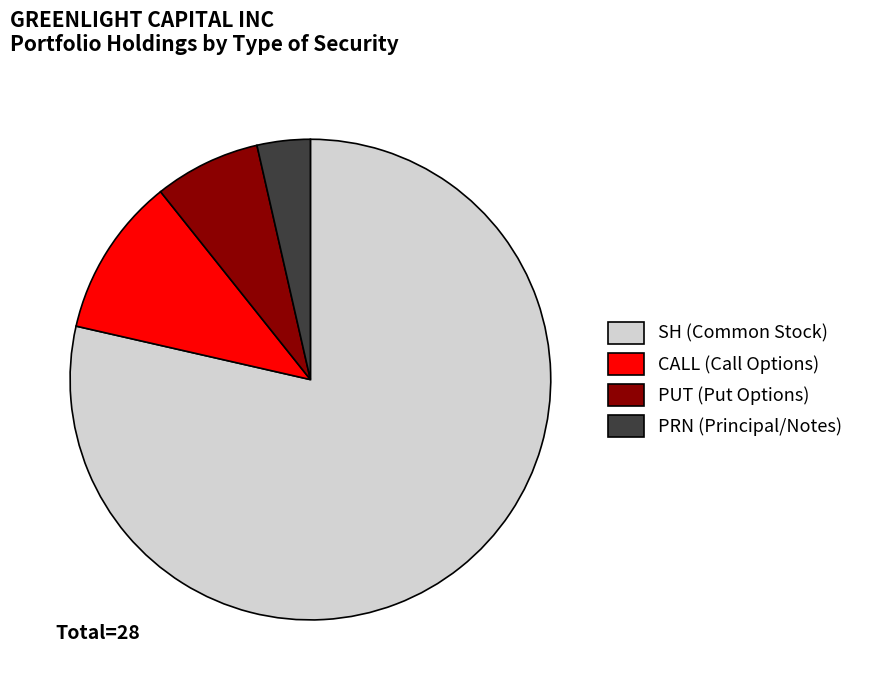

Is it true that PRN is 4% of the pie?

True